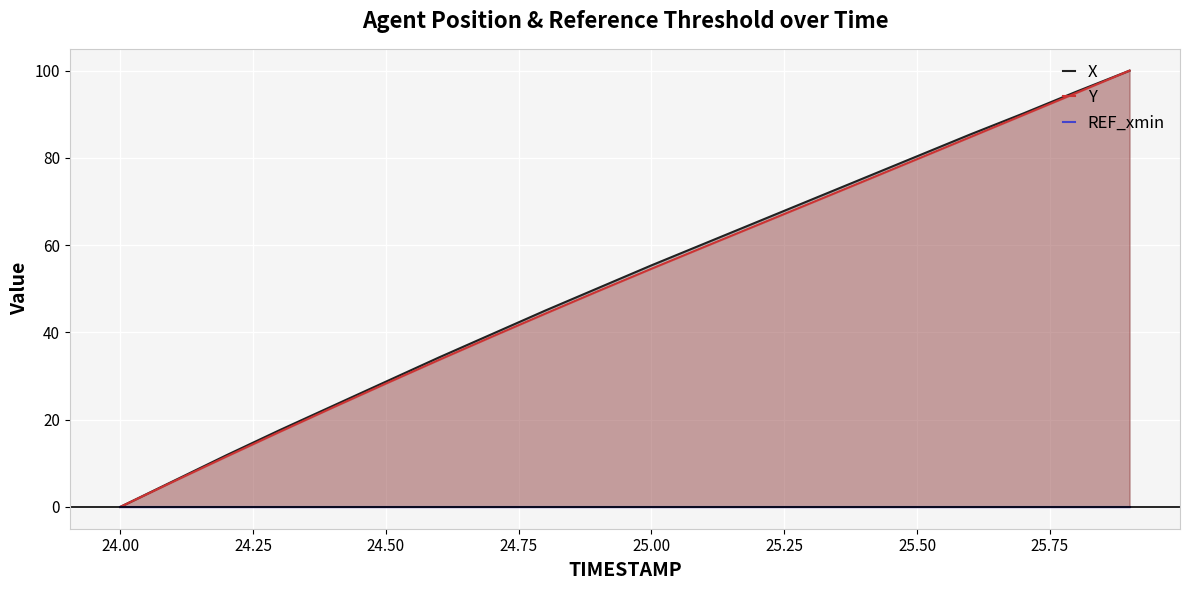

Which series has the largest total across all categories?

X